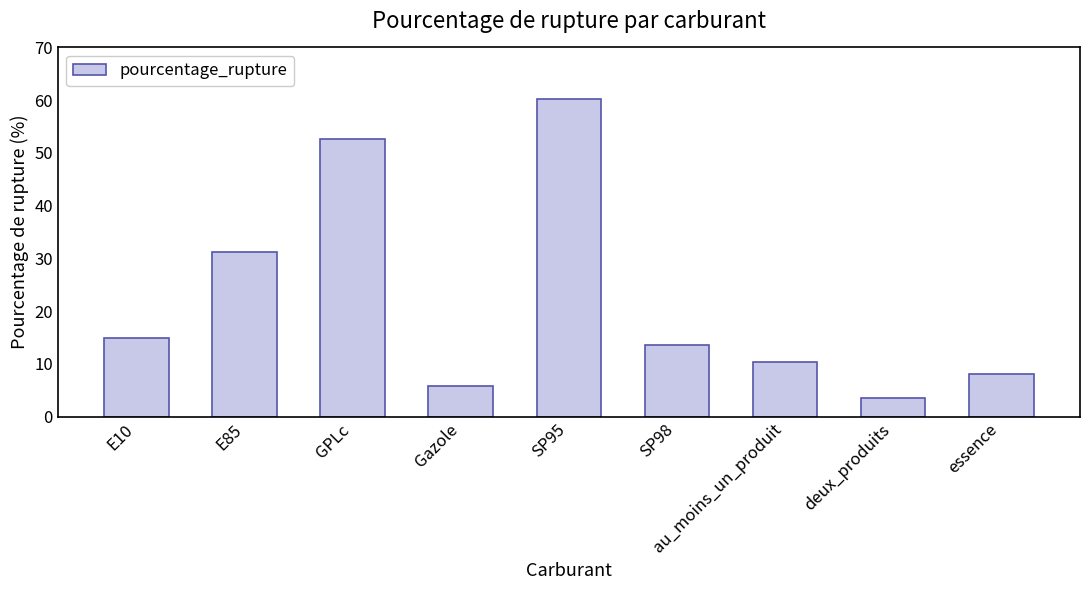

How many bars are there in total?

9